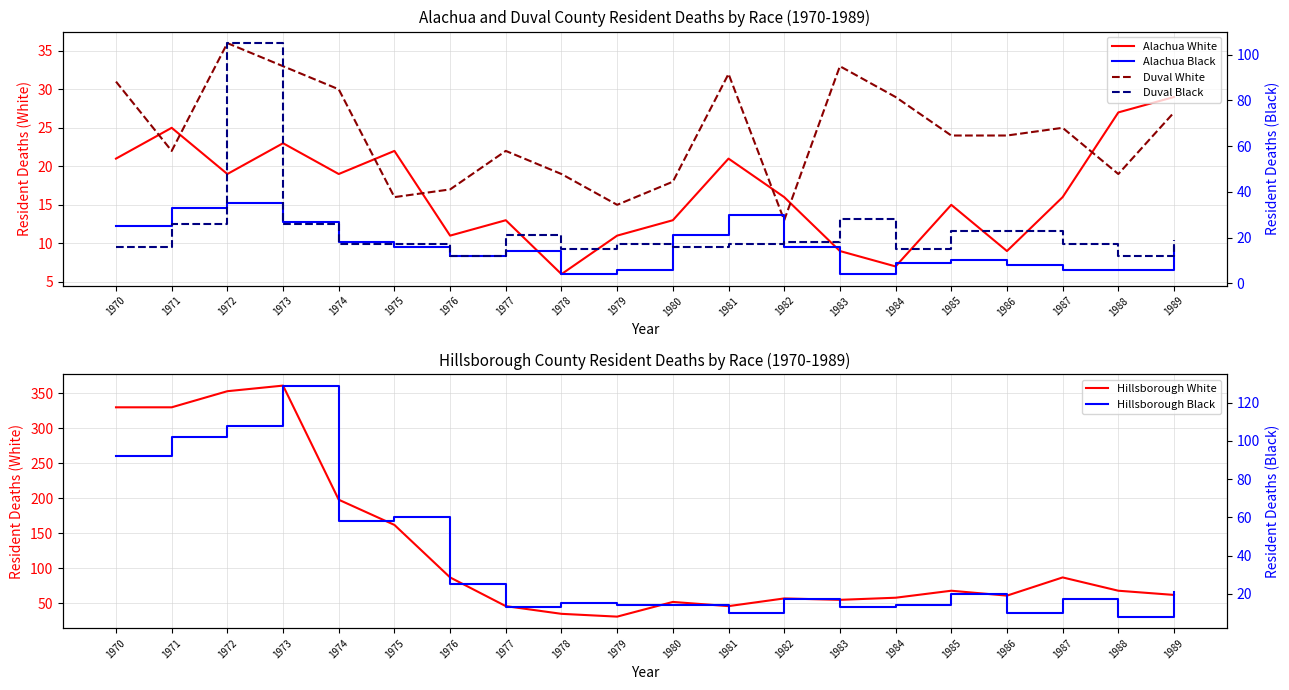

What is the value of the Duval White point at the 16th from the left?

24